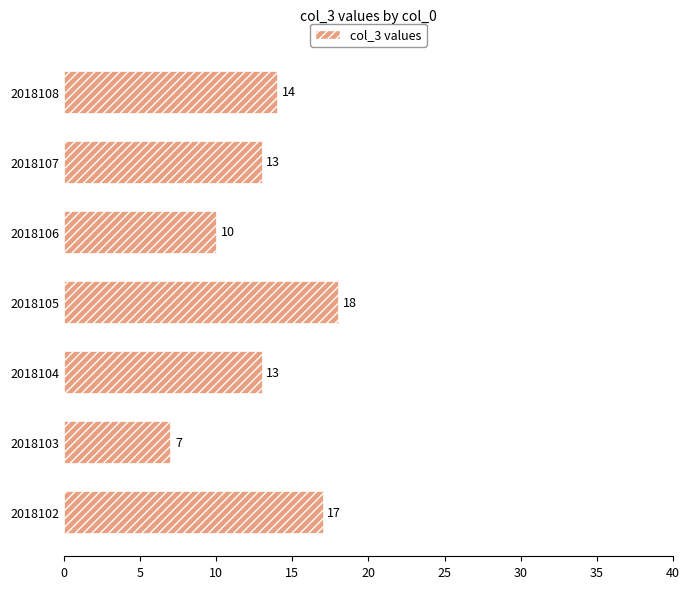

Reading bottom to top, transcribe all the data shown in this chart.

17	7	13	18	10	13	14